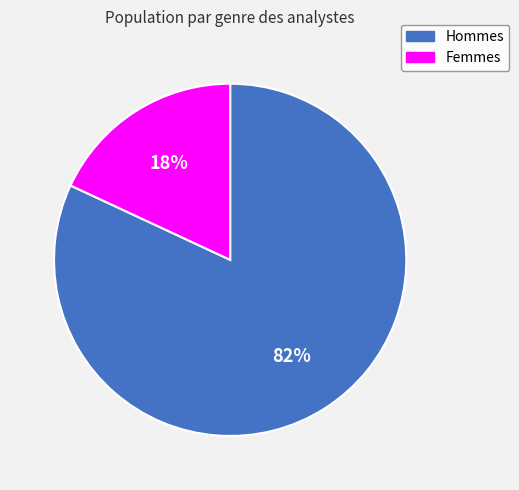

To the nearest percent, what is the average slice percentage?

50%